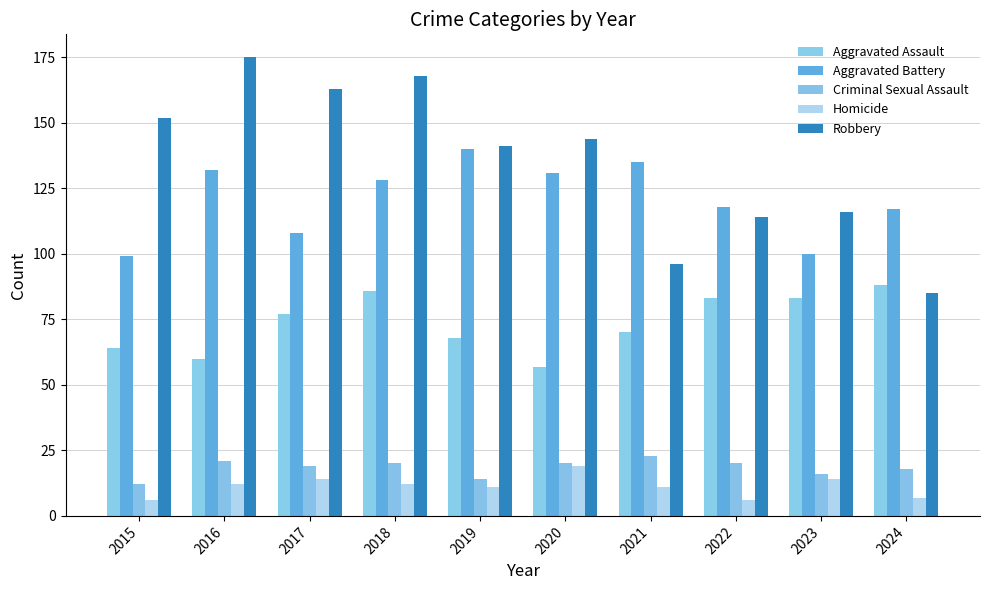

The Homicide series shows 6 at 2015. True or false?

True